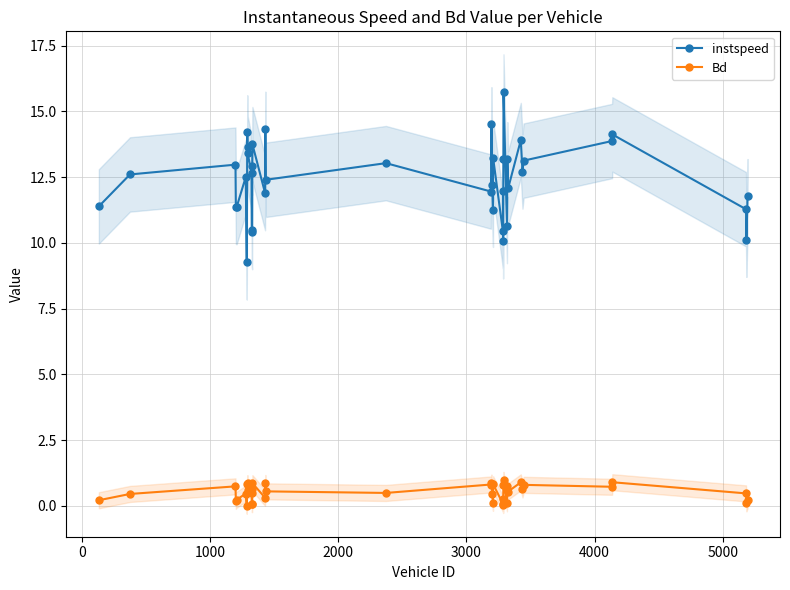

True or false: Bd and instspeed cross at least once.

False